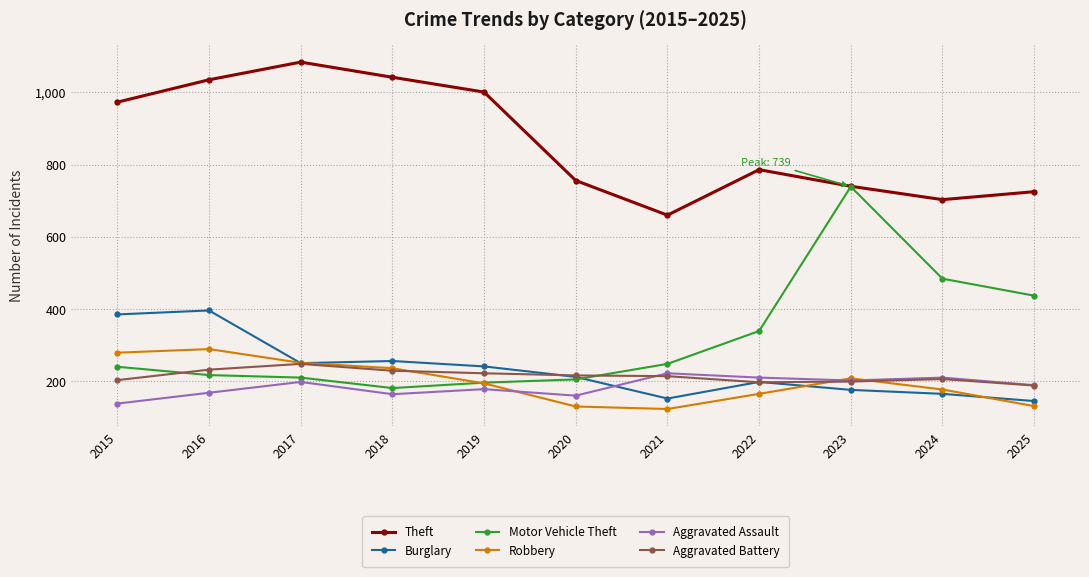

Is the value of Robbery at 2020 greater than the value of Aggravated Battery at 2023?

No